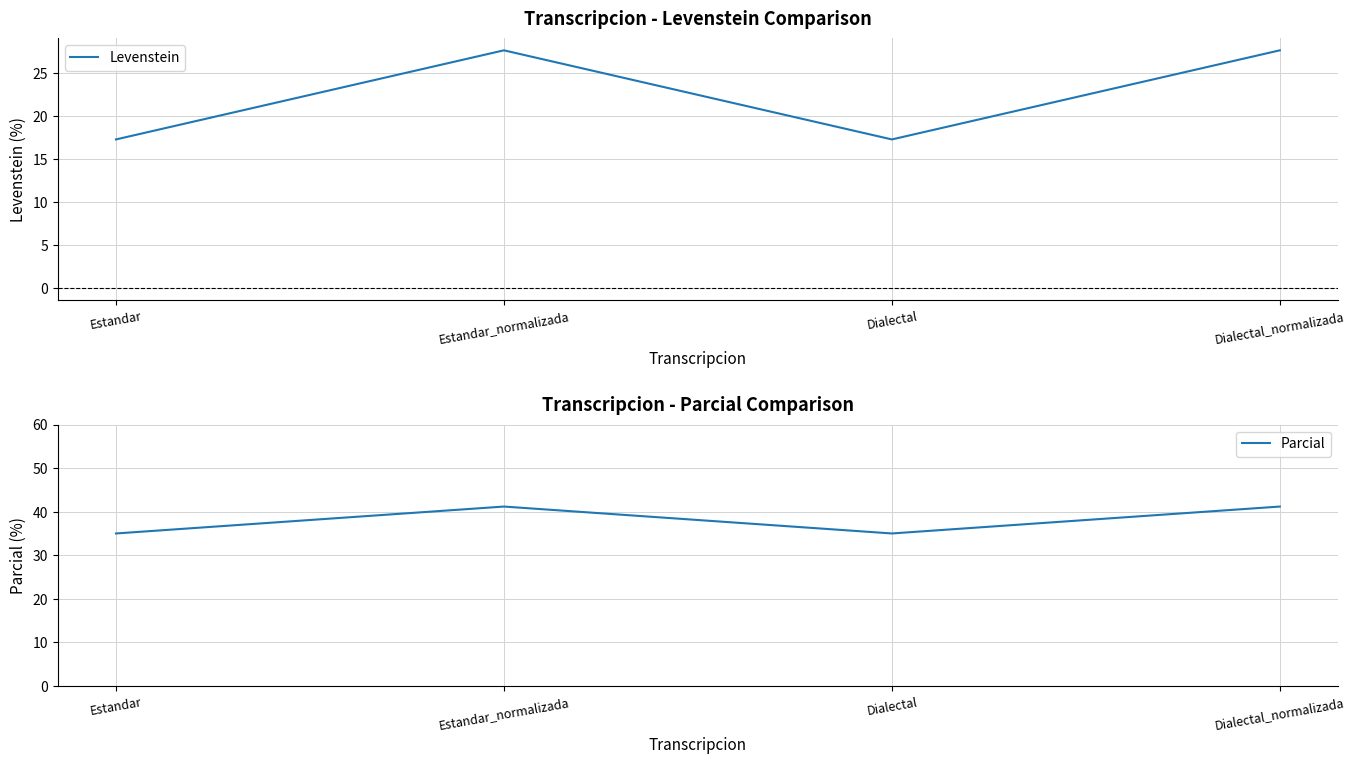

What is the average value of the Parcial series?

38.1